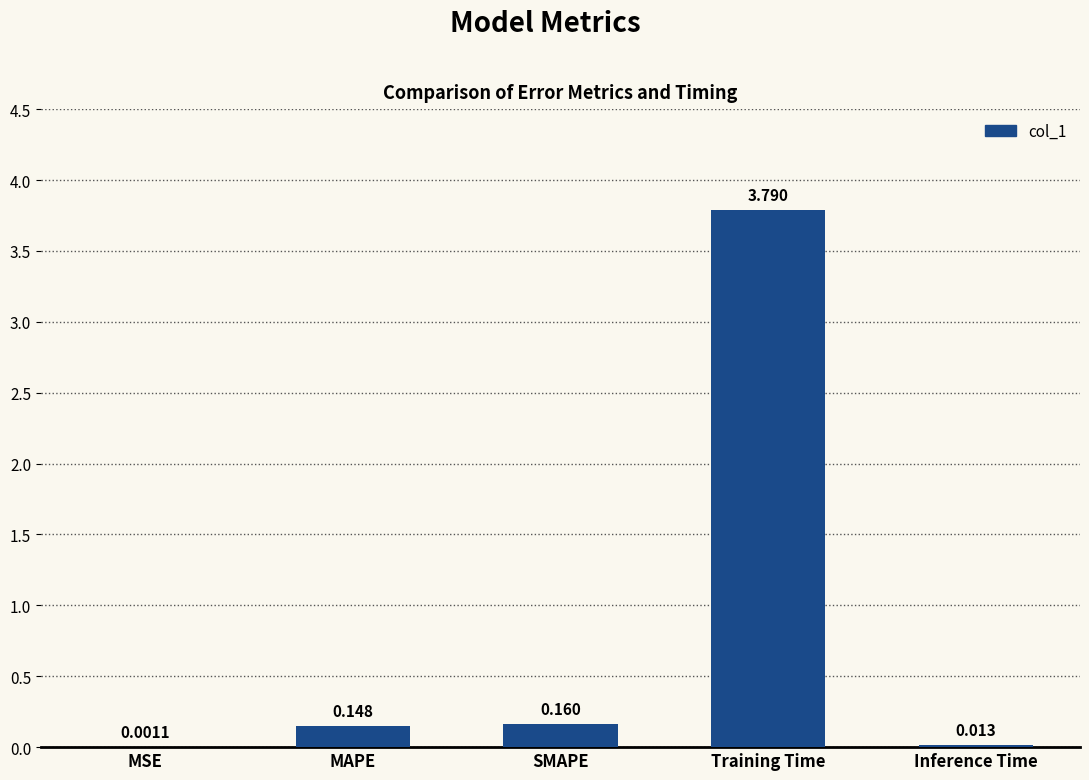

Where is the data nearest to the value 1?

SMAPE